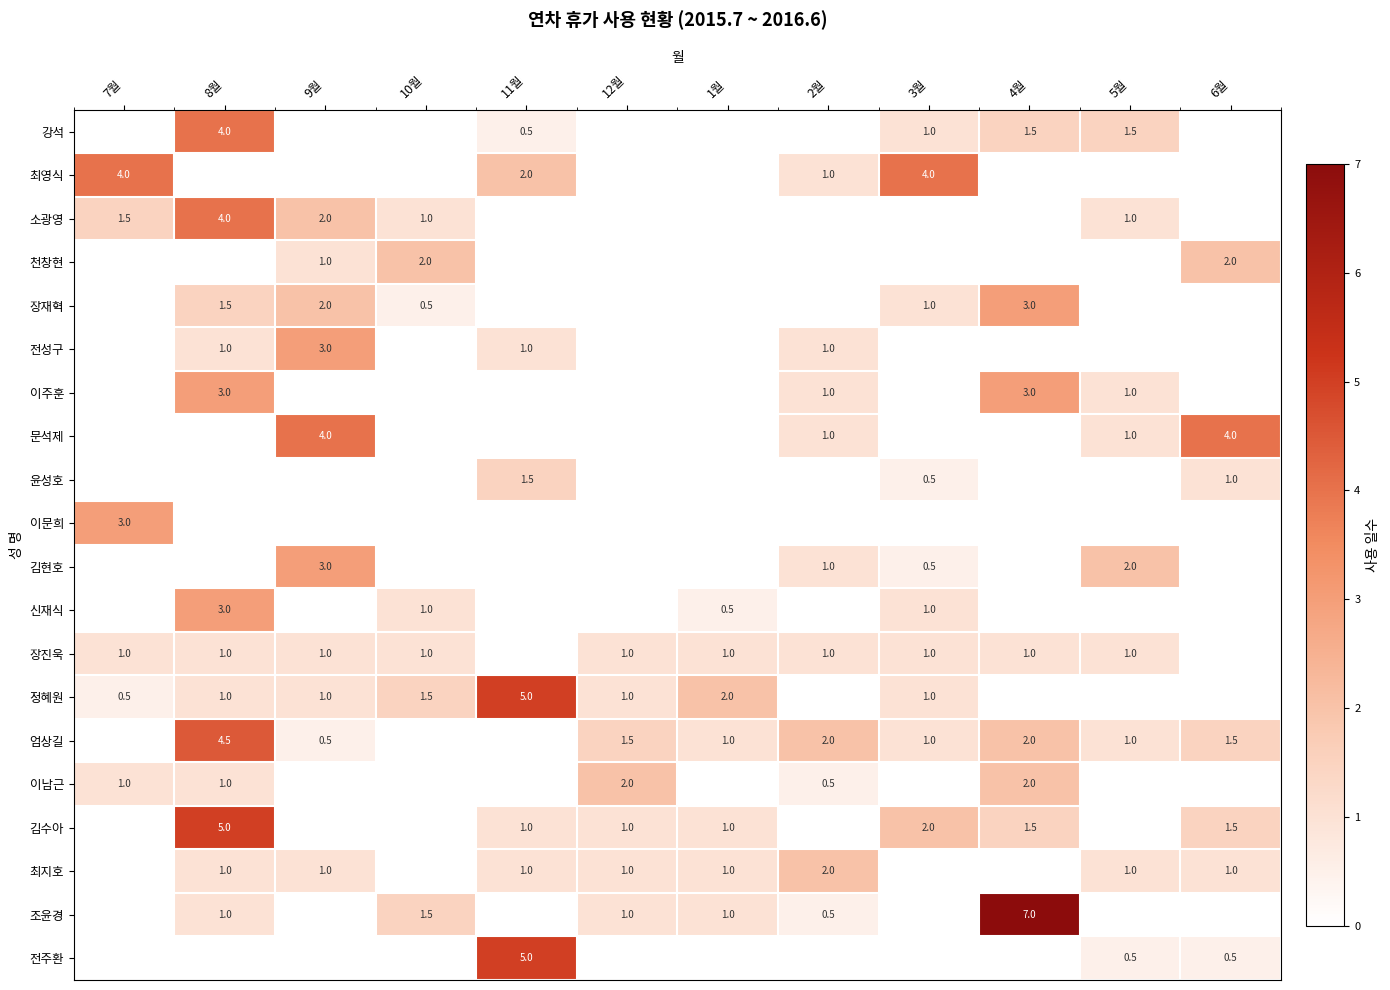

Is the value of 문석제 at 6월 greater than the value of 엄상길 at 2월?

Yes